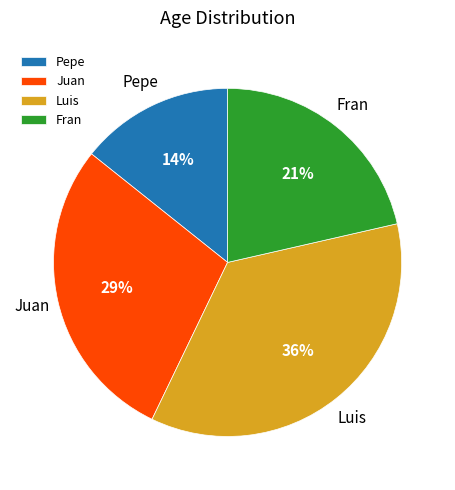

True or false: Juan accounts for 15% of the total.

False